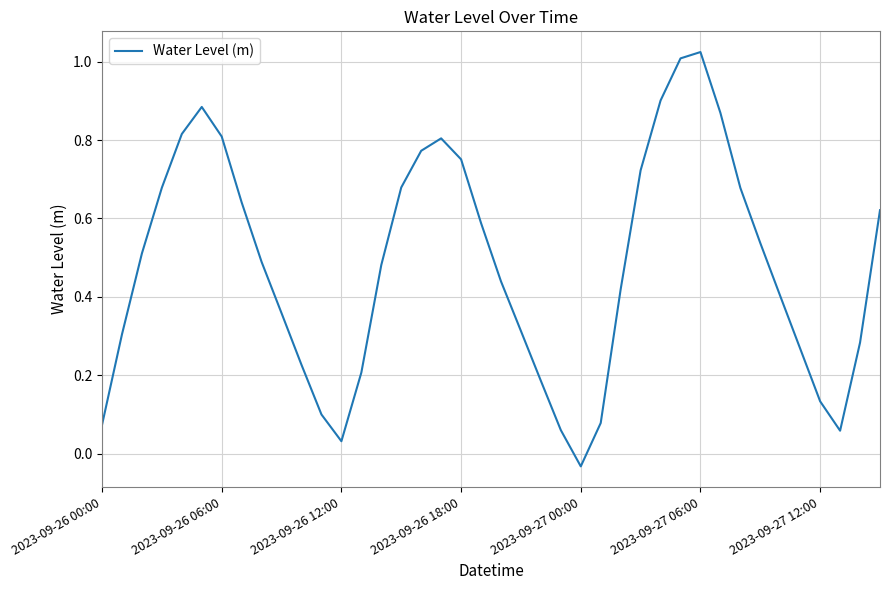

What is the difference between the maximum and minimum values?

1.1